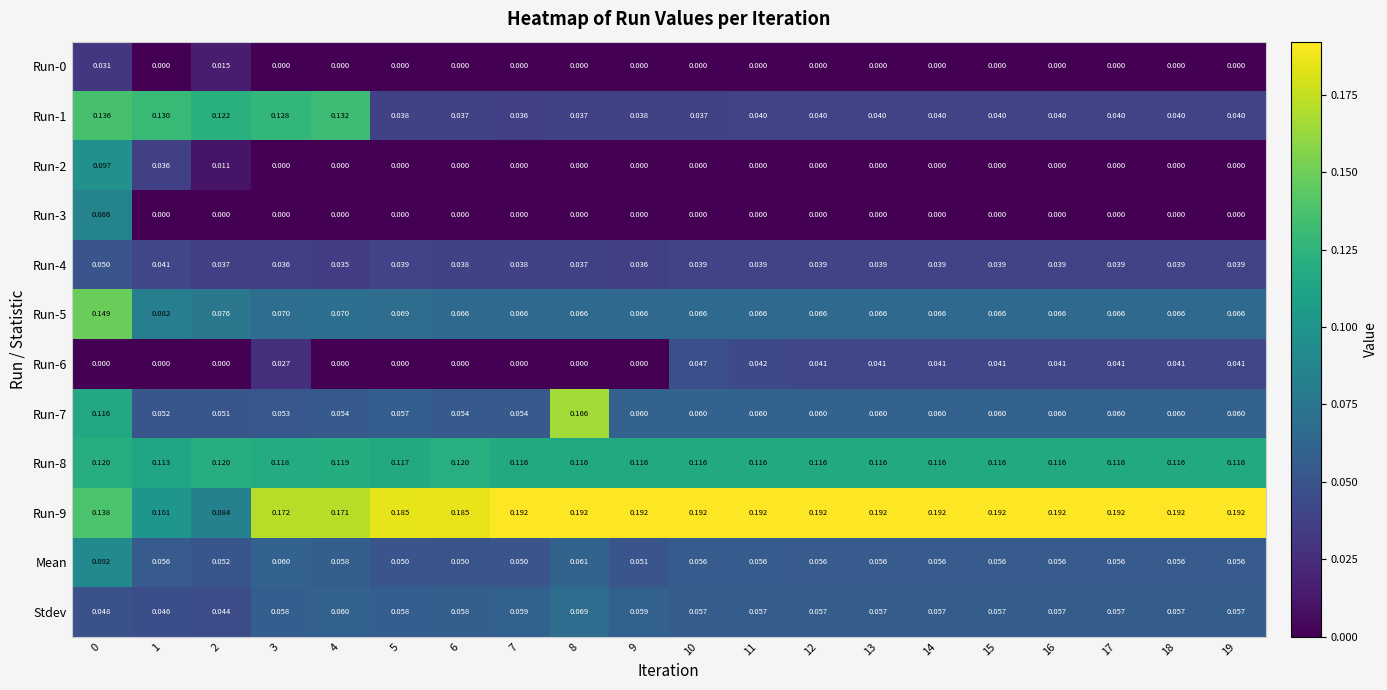

Is the value of Run-1 at 14 greater than the value of Run-3 at 15?

Yes